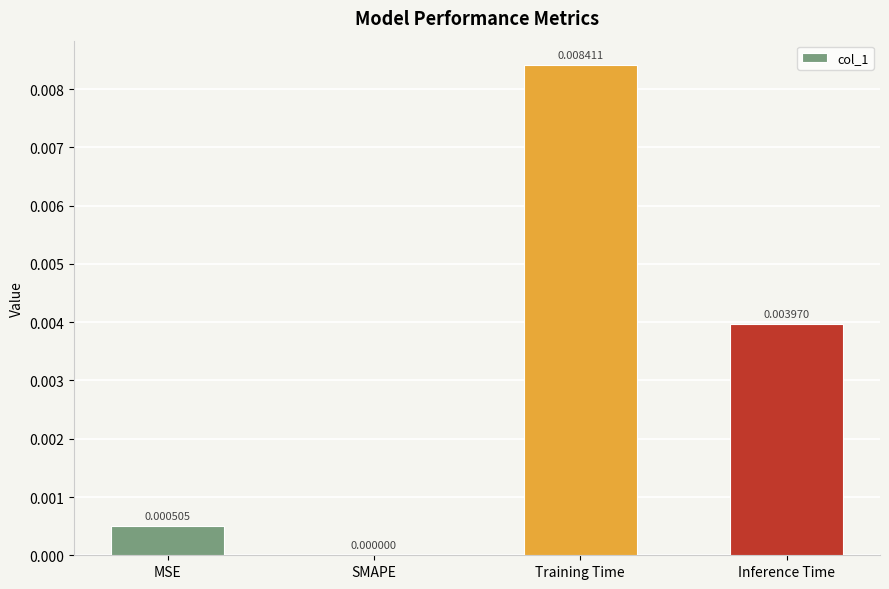

Count the number of values greater than 0.

3